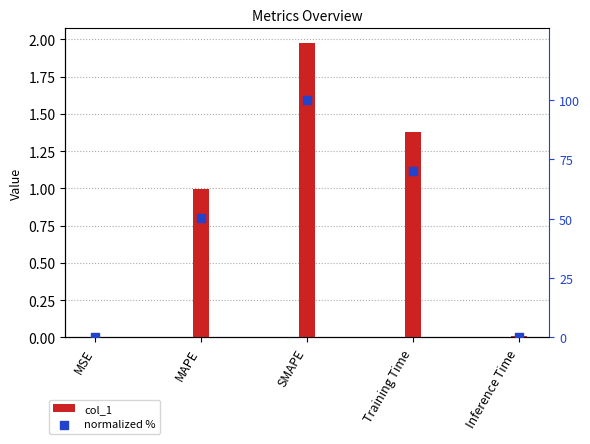

Which series reaches the maximum Y coordinate?

normalized %